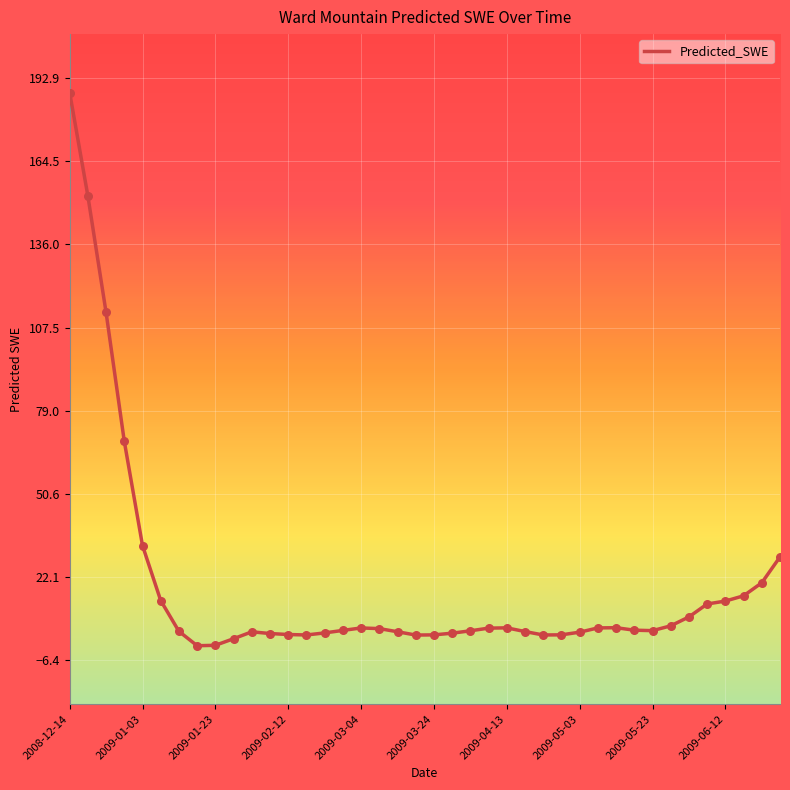

What is the difference between the maximum and minimum values?

189.3